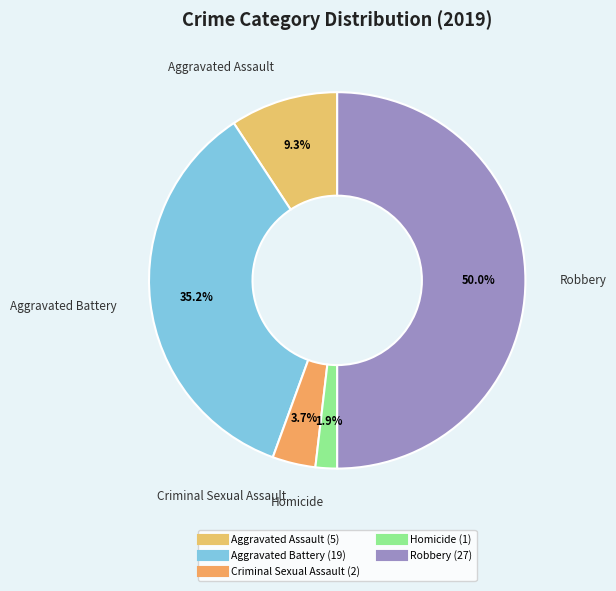

To the nearest percent, what is the difference between the Aggravated Assault and Aggravated Battery slice percentages?

26%